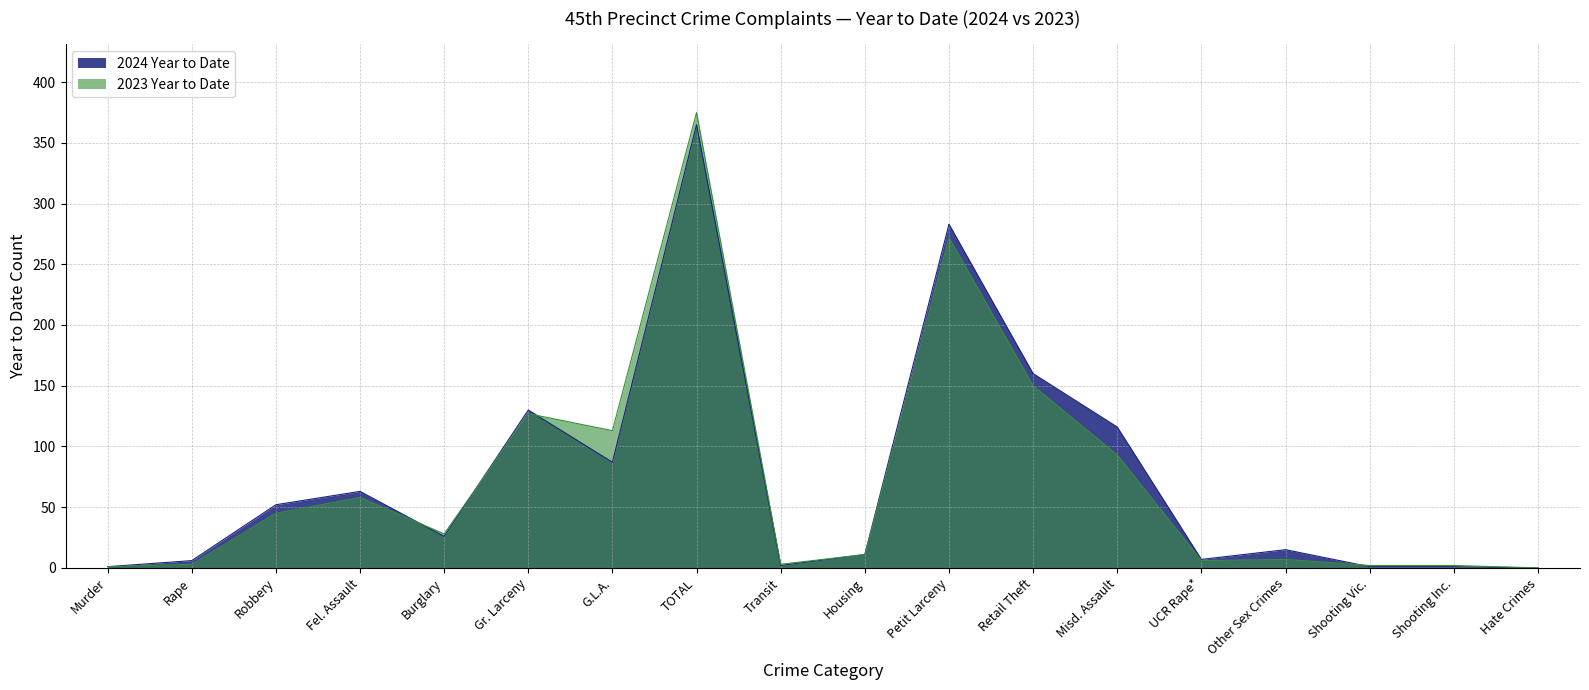

List the series in order of their overall mean, lowest first.

2023 Year to Date, 2024 Year to Date